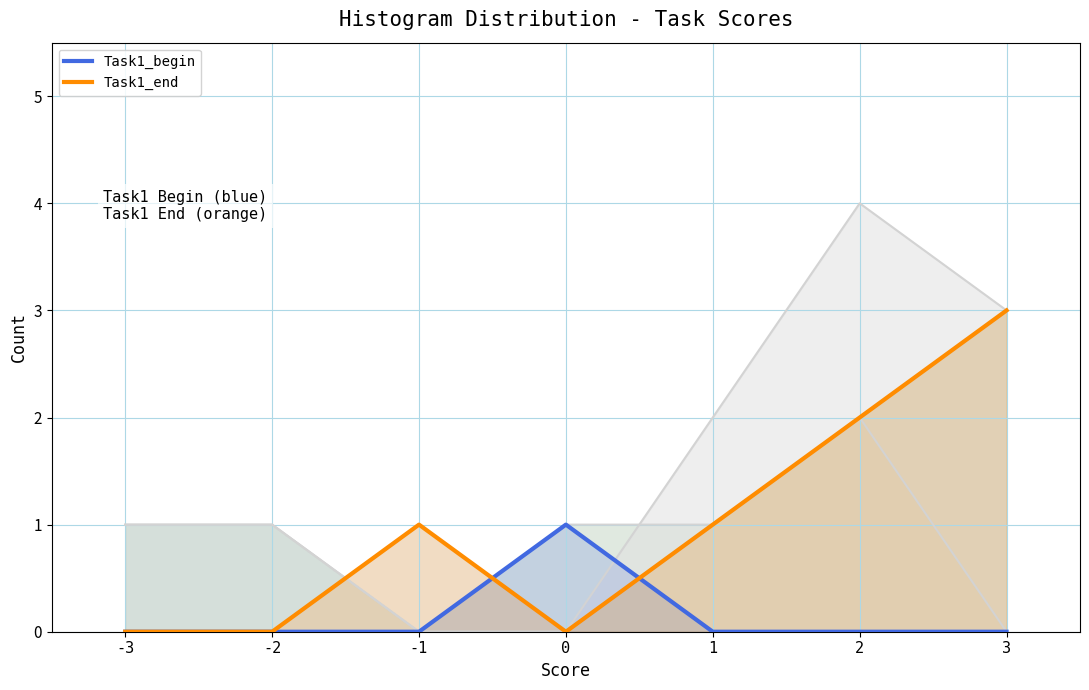

Reading left to right, extract all data points from this chart.

Task1_begin: 0	0	0	1	0	0	0
Task1_end: 0	0	1	0	1	2	3